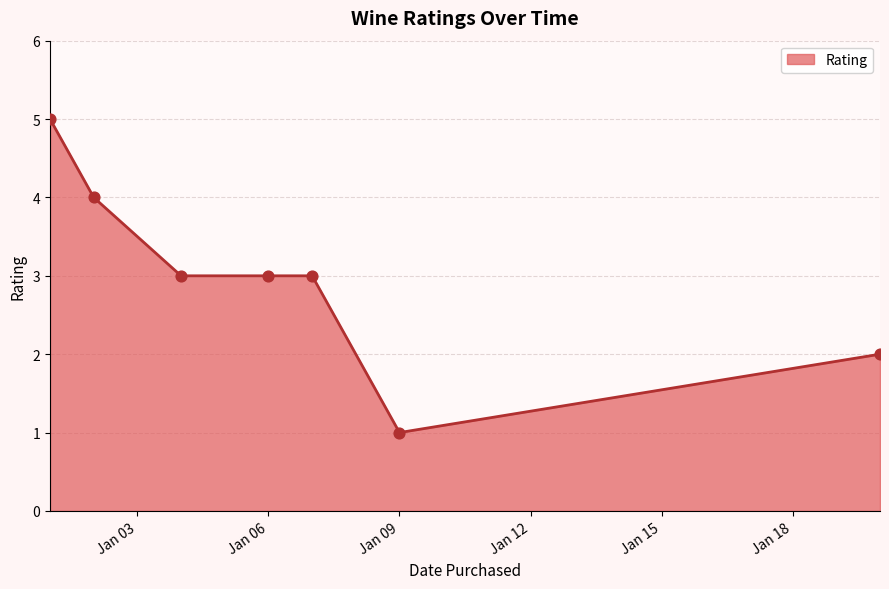

What is the difference between the maximum and minimum values?

4